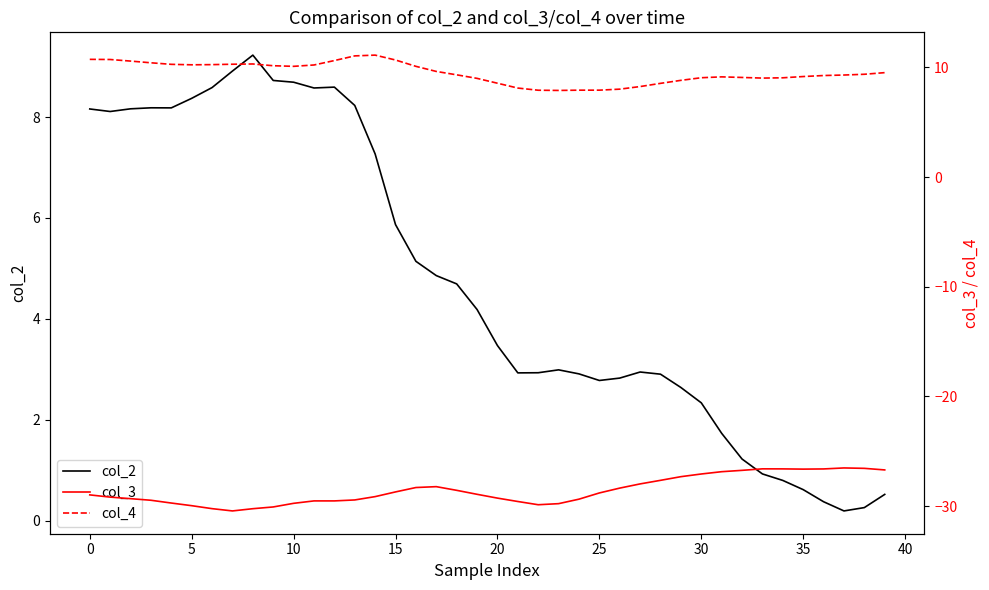

Reading right to left, list all the values displayed in this chart.

col_2: 0.5	0.3	0.2	0.4	0.6	0.8	0.9	1.2	1.7	2.3	2.6	2.9	2.9	2.8	2.8	2.9	3.0	2.9	2.9	3.5	4.2	4.7	4.9	5.1	5.9	7.3	8.2	8.6	8.6	8.7	8.7	9.2	8.9	8.6	8.4	8.2	8.2	8.2	8.1	8.2
col_3: -26.7	-26.6	-26.5	-26.6	-26.6	-26.6	-26.6	-26.7	-26.9	-27.1	-27.3	-27.7	-28.0	-28.4	-28.8	-29.4	-29.8	-29.9	-29.6	-29.3	-28.9	-28.6	-28.2	-28.3	-28.7	-29.1	-29.4	-29.5	-29.5	-29.8	-30.1	-30.2	-30.4	-30.2	-30.0	-29.7	-29.5	-29.3	-29.2	-29.0
col_4: 9.5	9.4	9.3	9.3	9.2	9.1	9.0	9.1	9.1	9.1	8.8	8.5	8.3	8.0	7.9	7.9	7.9	7.9	8.1	8.6	9.0	9.3	9.6	10.1	10.7	11.1	11.1	10.6	10.2	10.1	10.2	10.3	10.3	10.3	10.2	10.3	10.4	10.6	10.7	10.7